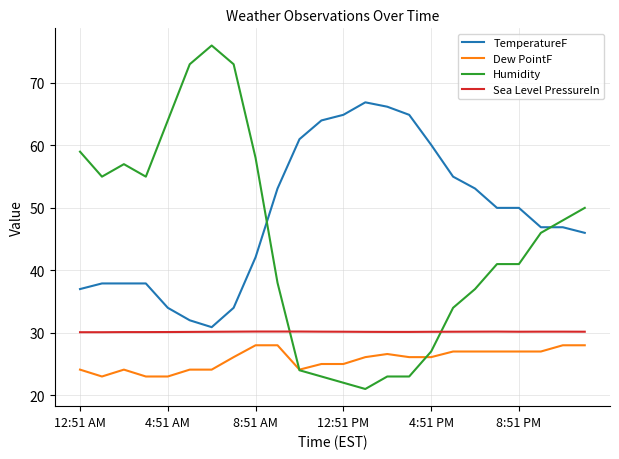

How many series are shown in this chart?

4